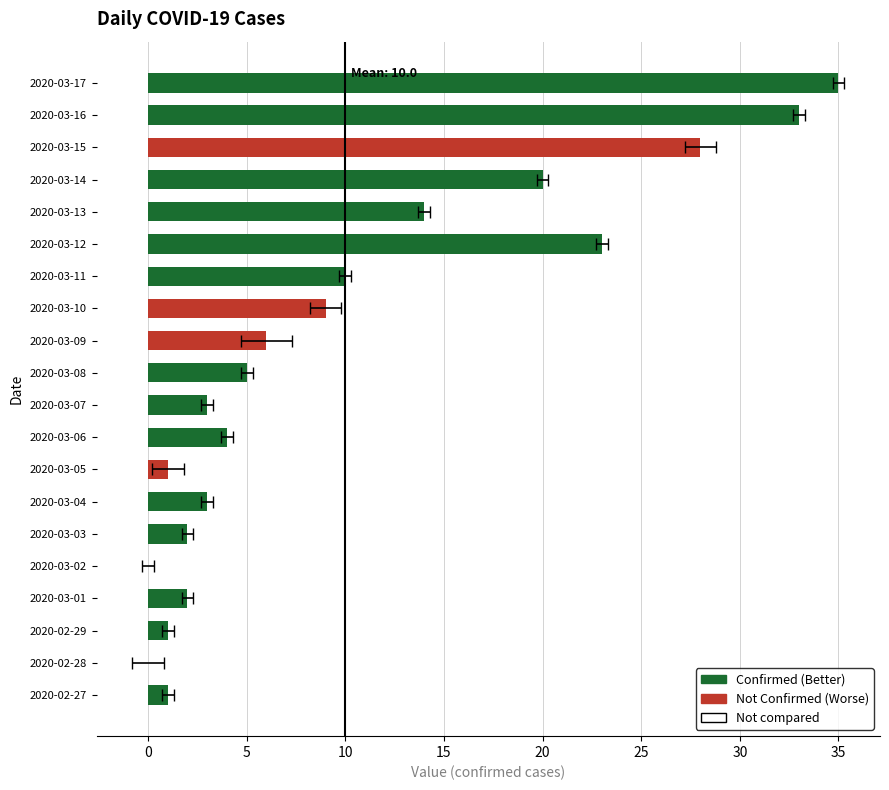

Are the bars horizontal?

Yes